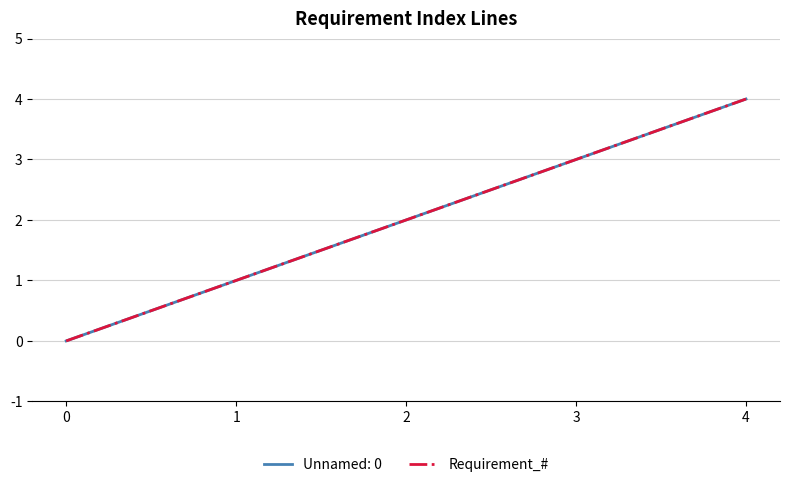

Is this an area chart (filled region under the line)?

No